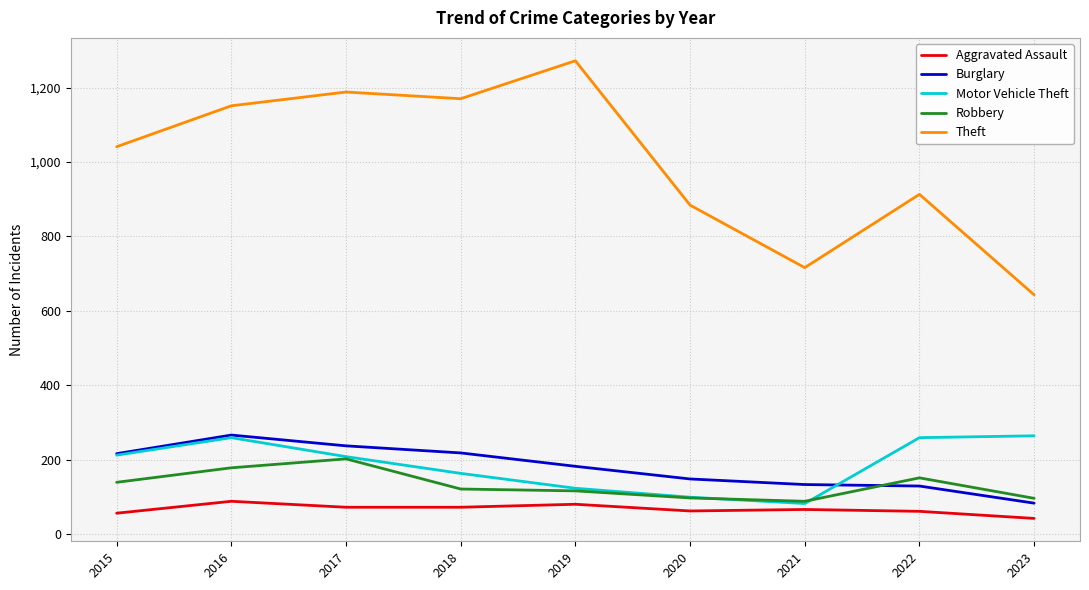

What is the difference between the Burglary values at 2021 and 2018?

85